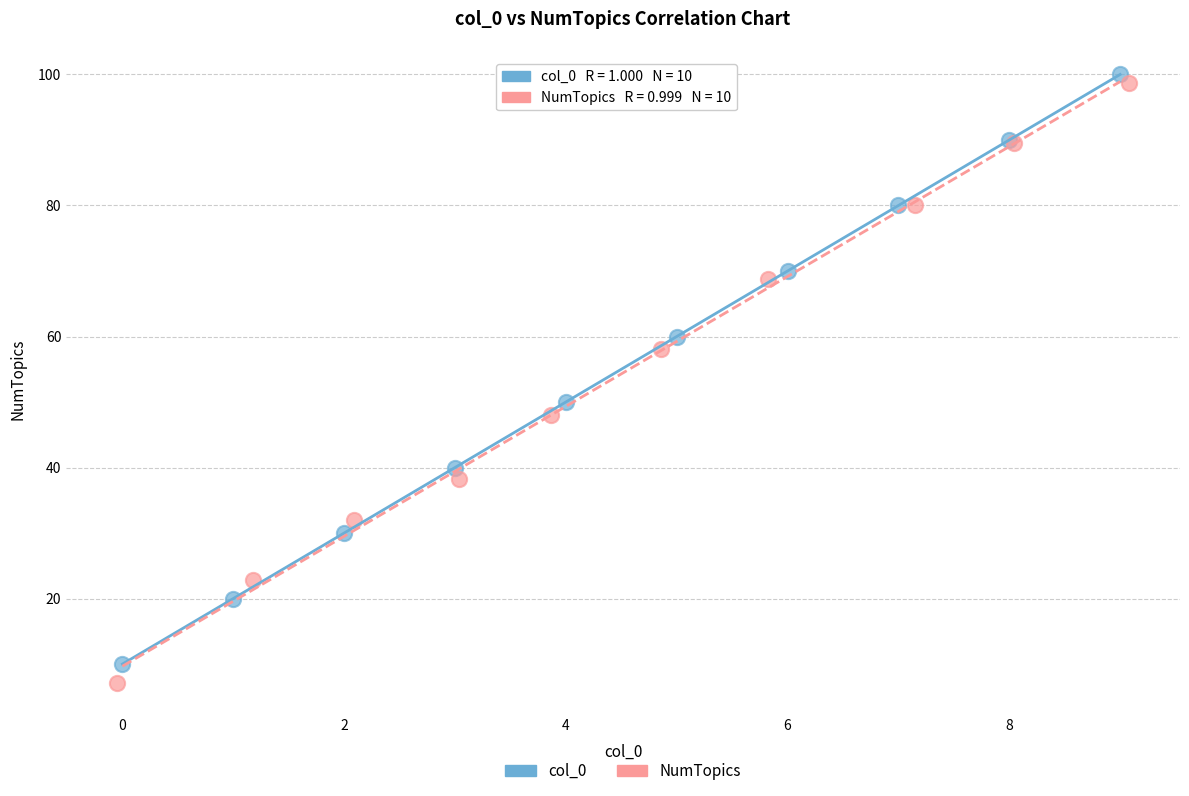

Which series has the widest spread of Y values?

NumTopics